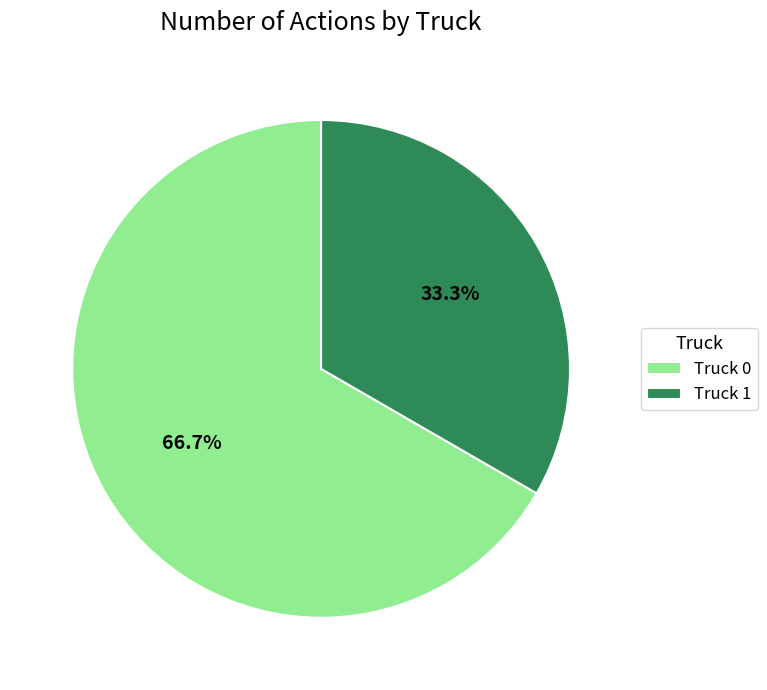

To the nearest percent, what is the average slice percentage?

50%